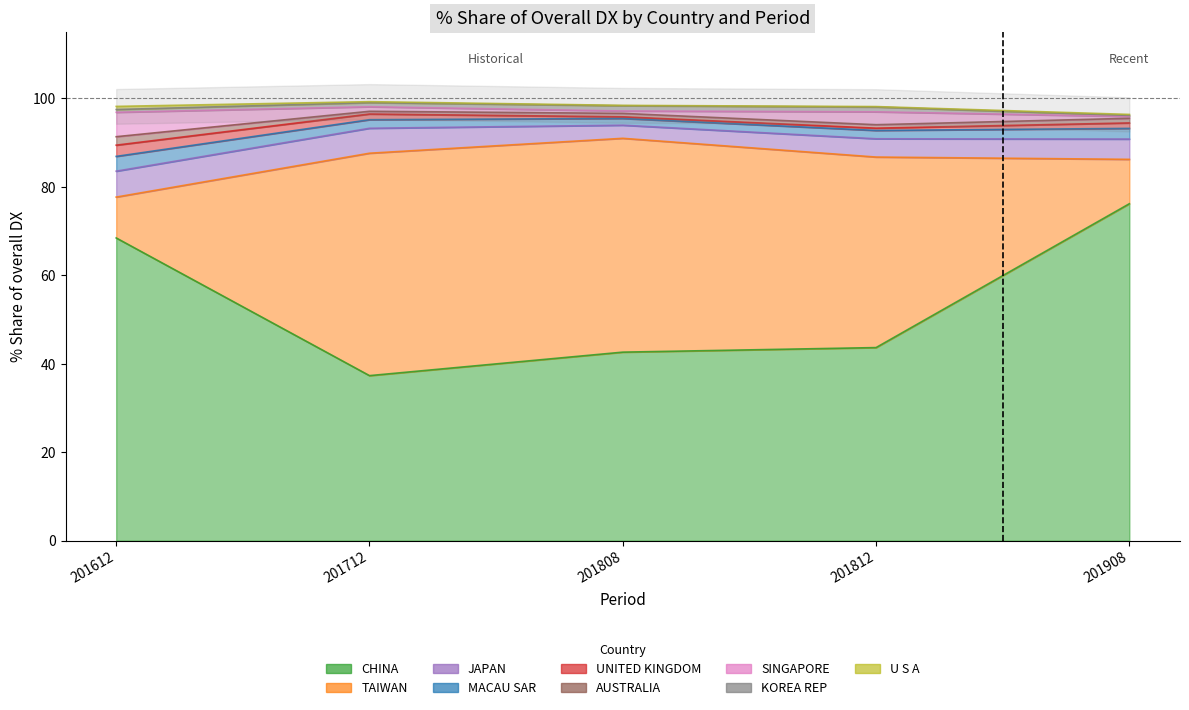

What is the spread (max minus min) of values at KOREA REP?

0.9